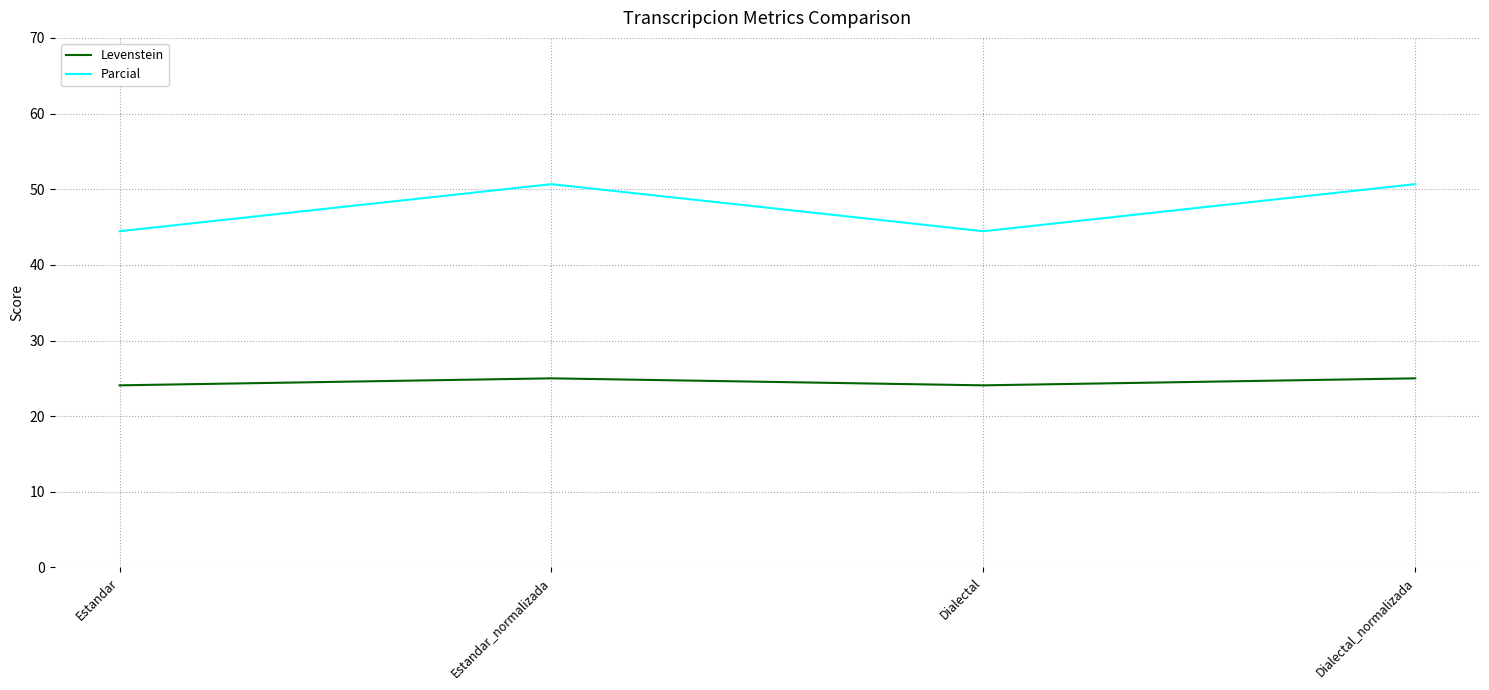

What is the minimum value for Levenstein?

24.1